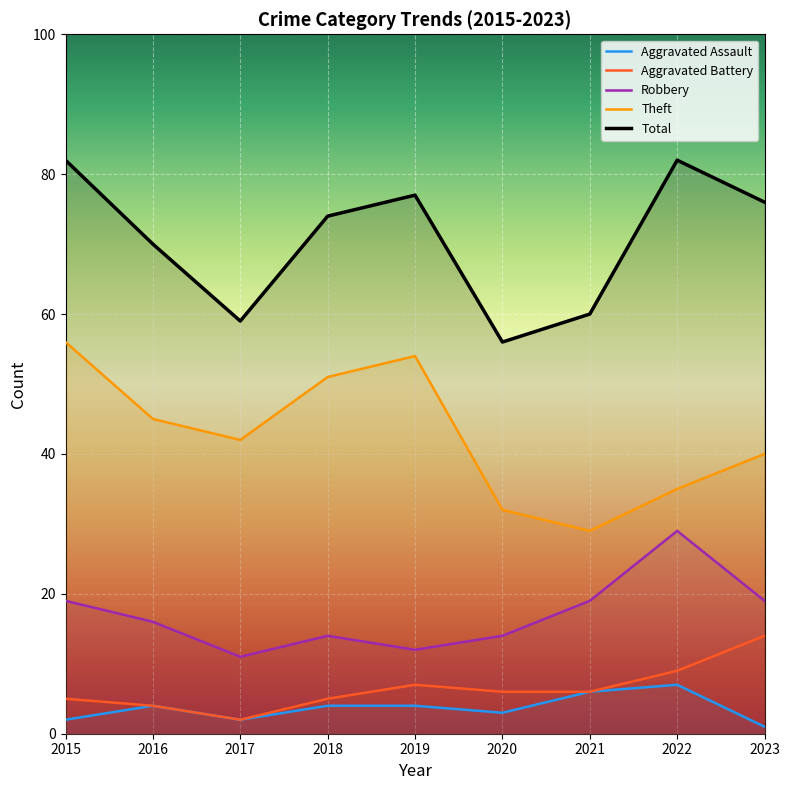

At which label does Theft reach its minimum?

2021